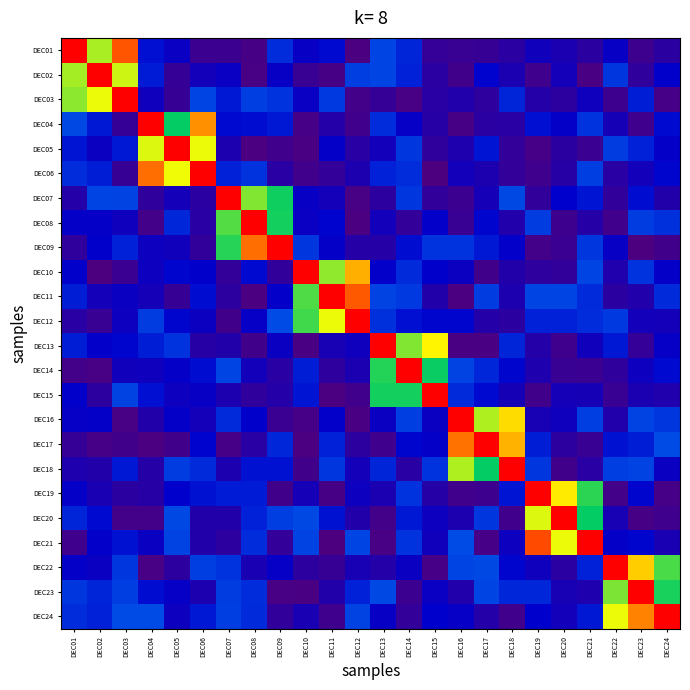

How many distinct data groups are displayed?

24